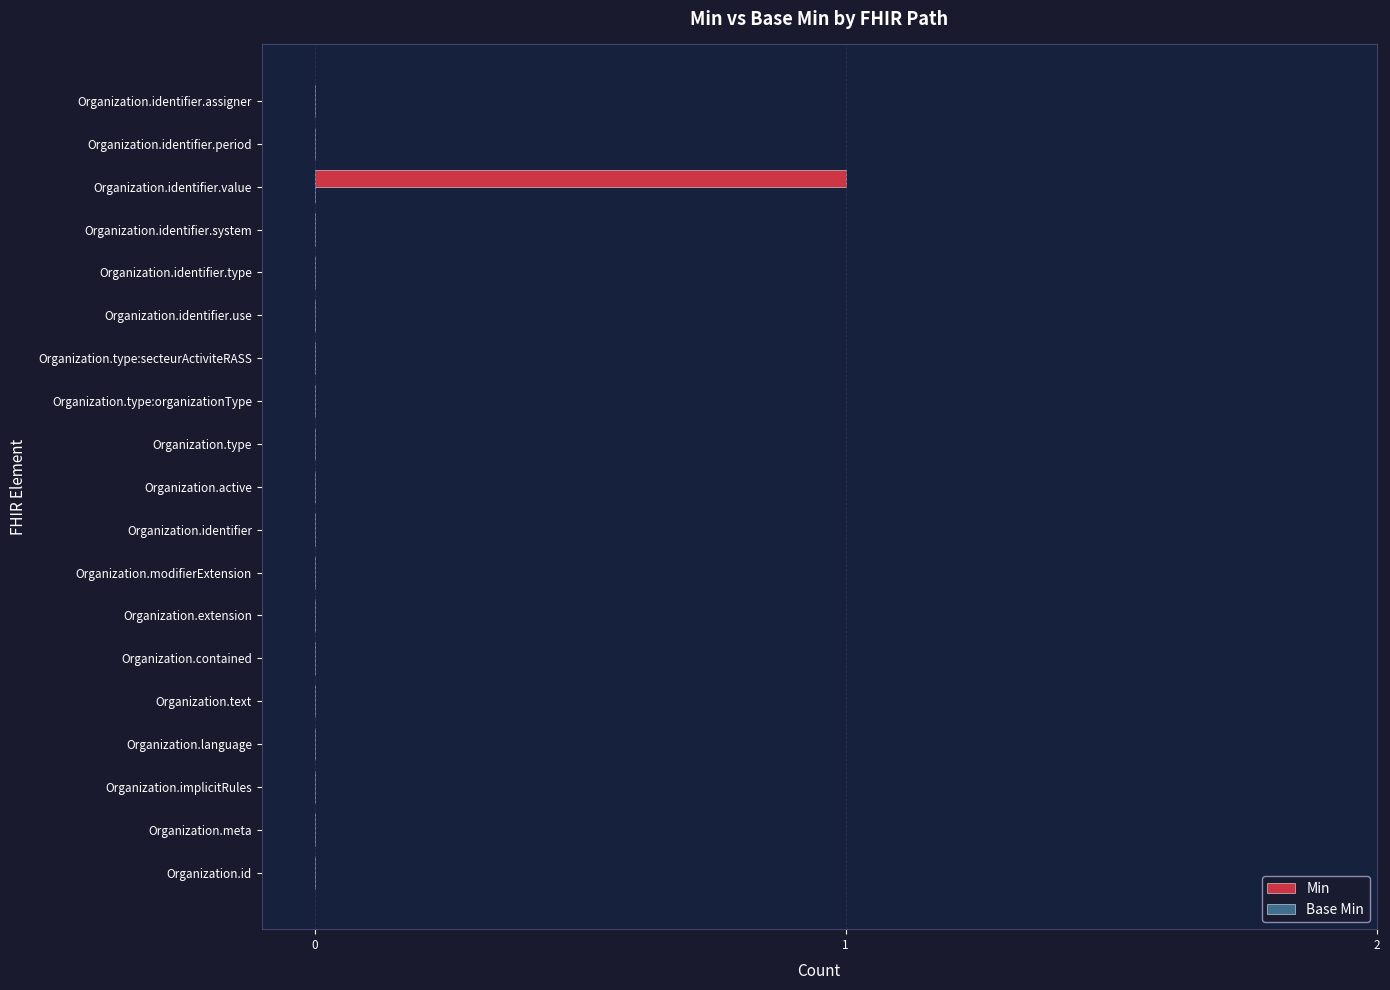

The chart shows a value of 0 at Organization.identifier.system. True or false?

True